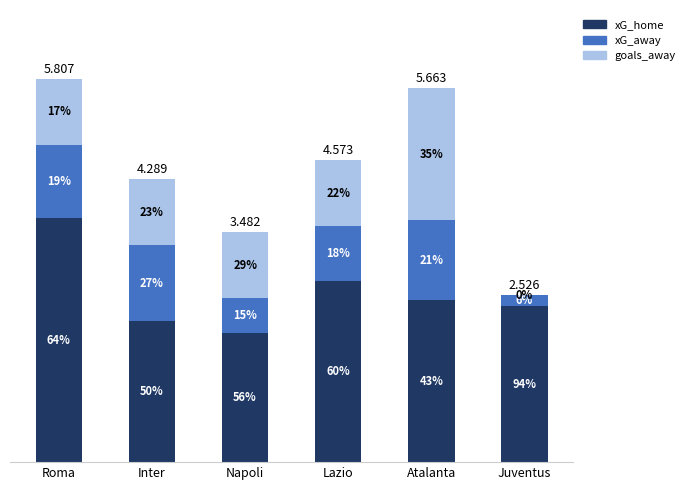

What are all the series names shown in the legend?

xG_home, xG_away, goals_away